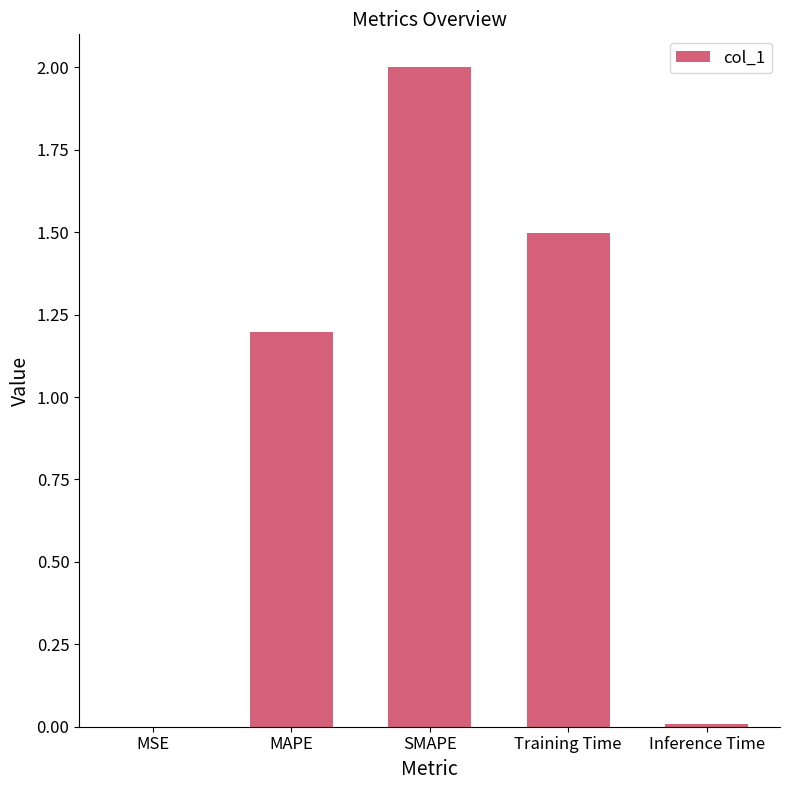

Which has a higher value, Inference Time or Training Time?

Training Time